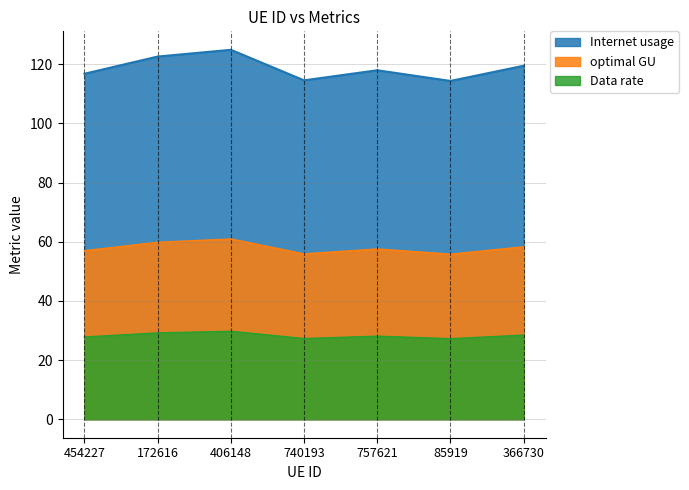

True or false: Data rate and Internet usage intersect in this chart.

False